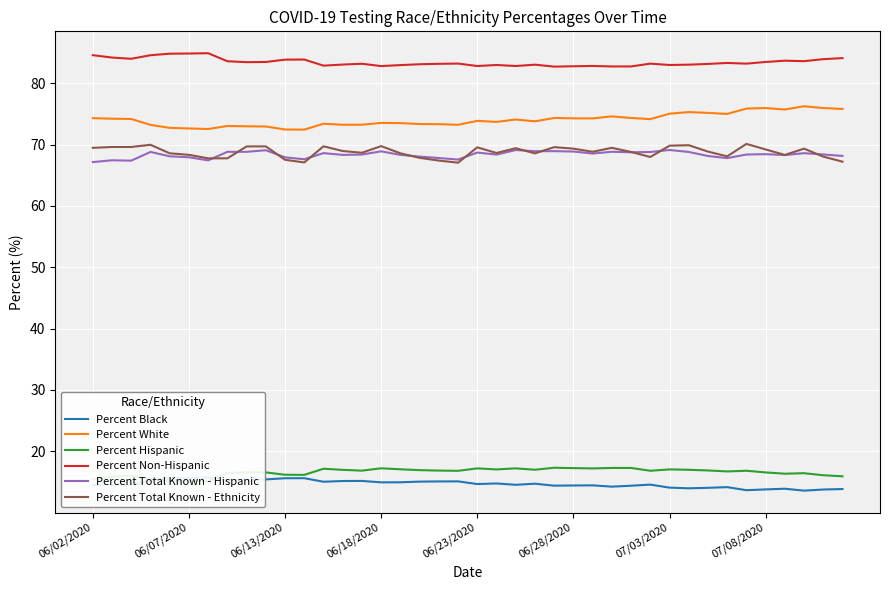

The value of Percent White at 34 is 26.5. True or false?

False